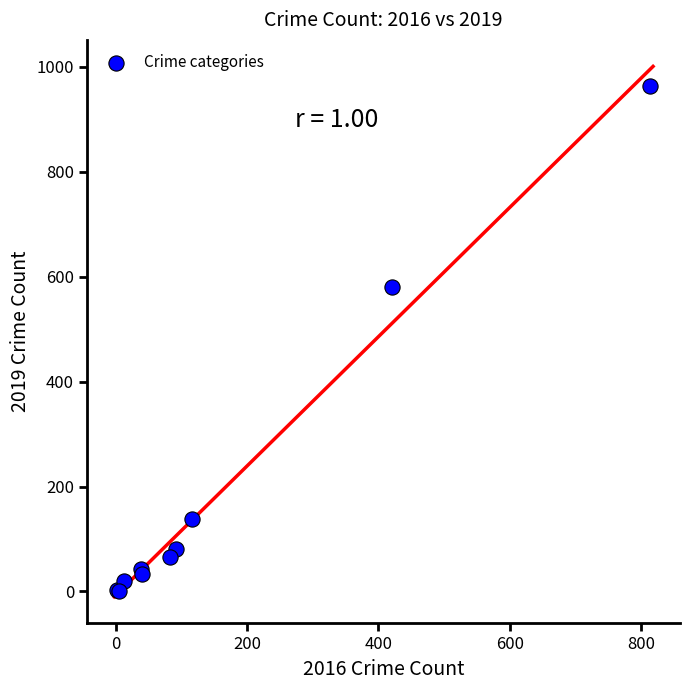

What Y value in the scatter plot is closest to 482?

580